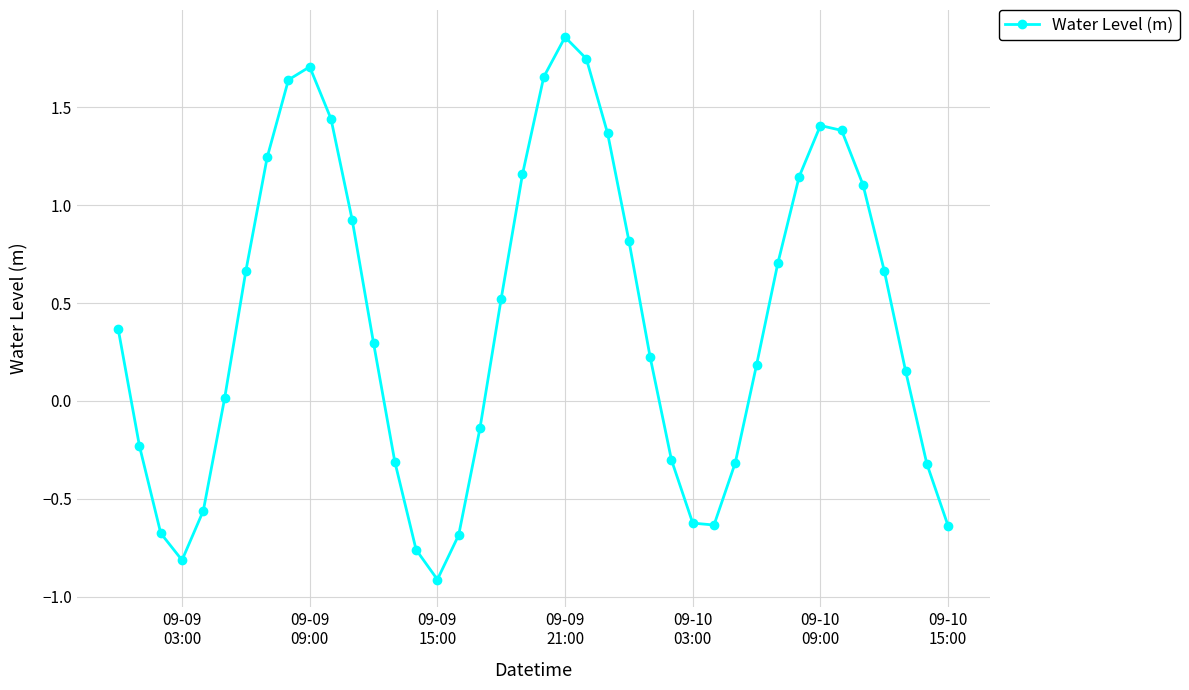

Does the chart have visible grid lines?

Yes